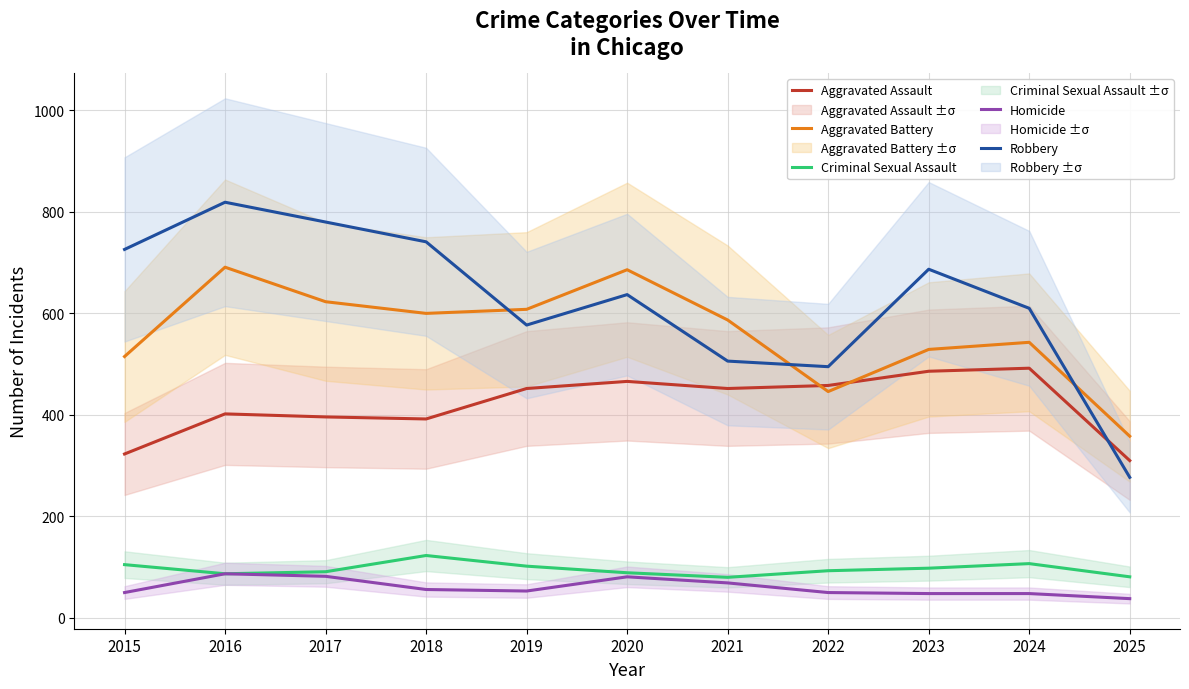

Which has a higher value, 2025 or 2021?

2021